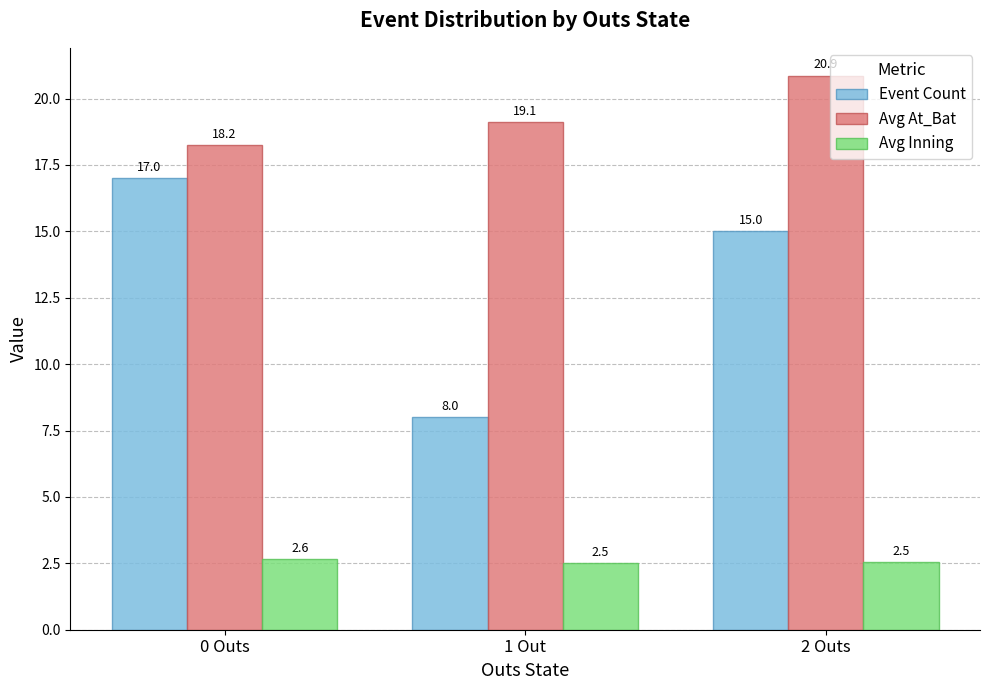

What is the value of the Avg Inning bar at the 1st from the left?

2.6